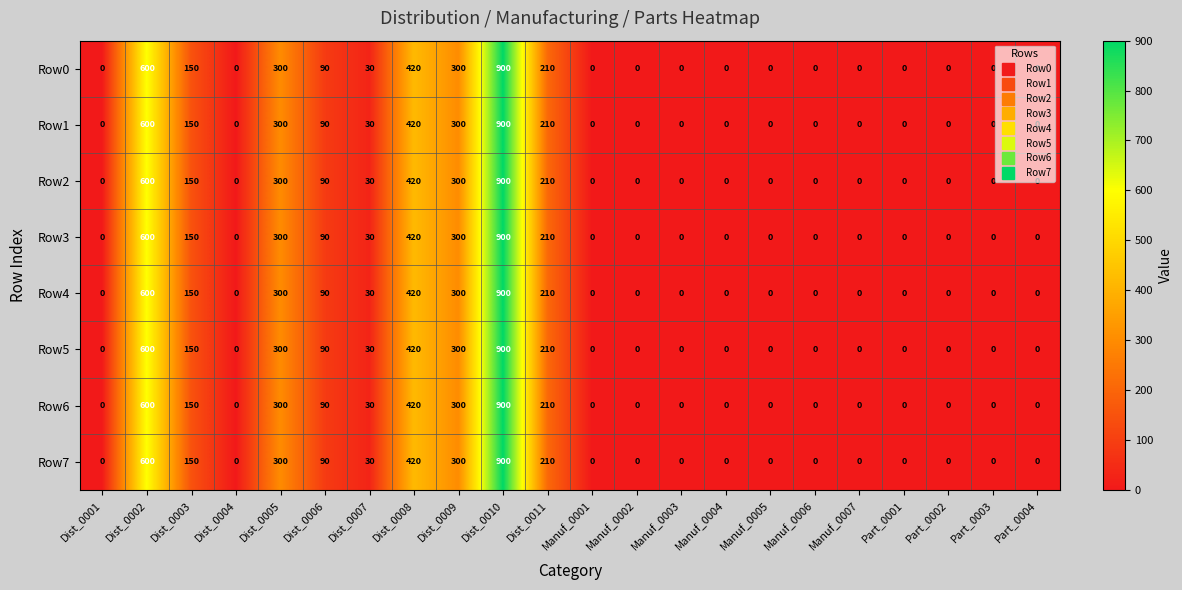

What is the sum of the Row3 values at Manuf_0002 and Dist_0007?

30